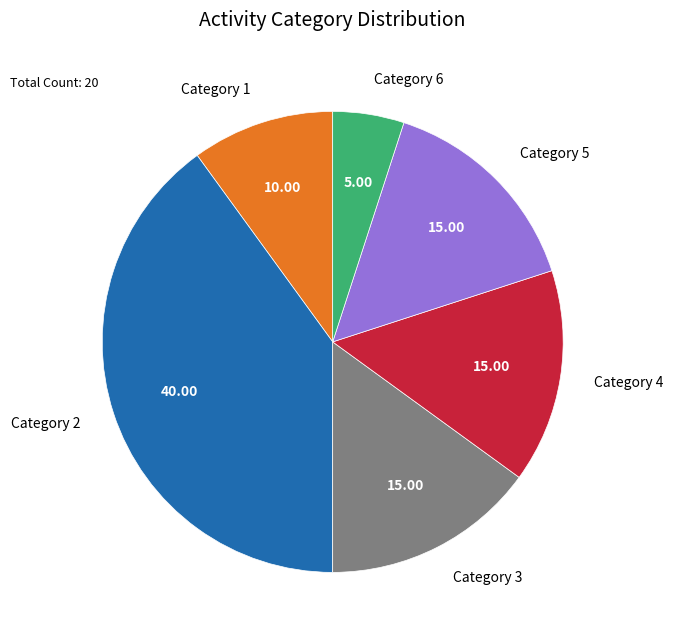

What is the ratio of the value at Category 6 to the value at Category 4?

0.3